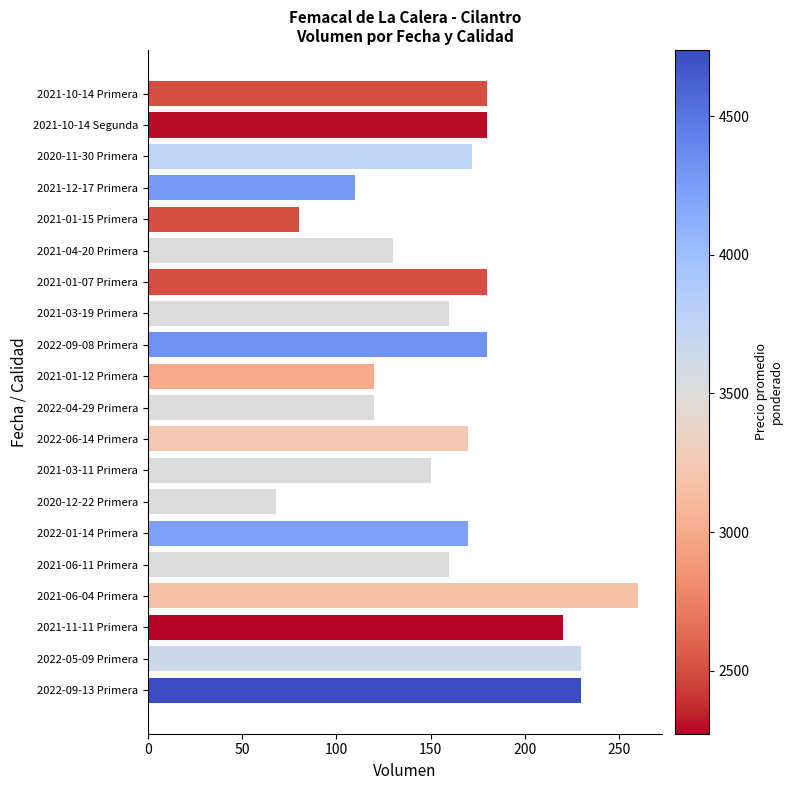

Reading top to bottom, what are all the values shown in this chart?

2021-10-14 Primera=180	2021-10-14 Segunda=180	2020-11-30 Primera=172	2021-12-17 Primera=110	2021-01-15 Primera=80	2021-04-20 Primera=130	2021-01-07 Primera=180	2021-03-19 Primera=160	2022-09-08 Primera=180	2021-01-12 Primera=120	2022-04-29 Primera=120	2022-06-14 Primera=170	2021-03-11 Primera=150	2020-12-22 Primera=68	2022-01-14 Primera=170	2021-06-11 Primera=160	2021-06-04 Primera=260	2021-11-11 Primera=220	2022-05-09 Primera=230	2022-09-13 Primera=230